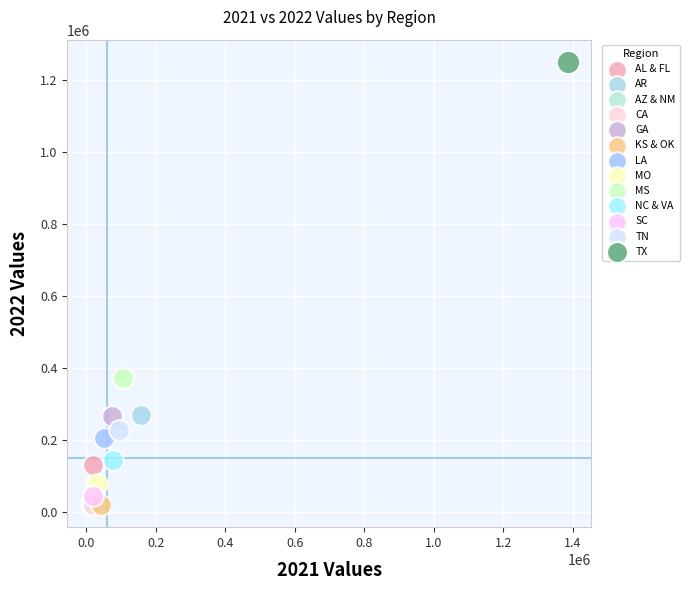

What are all the series names shown in the legend?

AL & FL, AR, AZ & NM, CA, GA, KS & OK, LA, MO, MS, NC & VA, SC, TN, TX